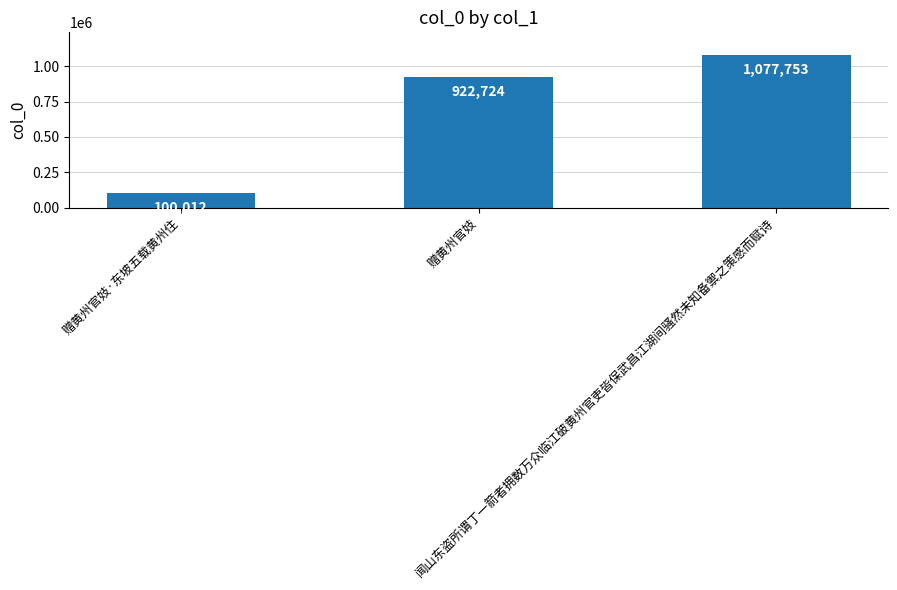

What is the difference between the values at 赠黄州官妓·东坡五载黄州住 and 赠黄州官妓?

822712